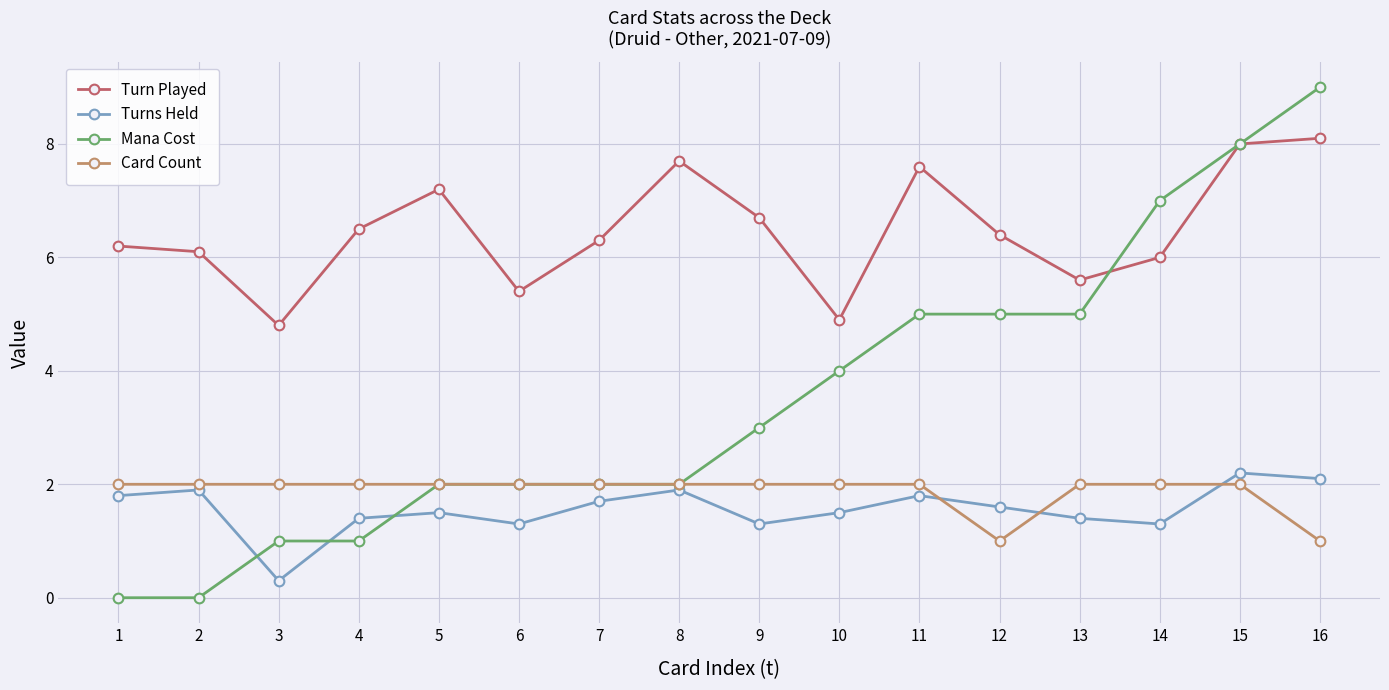

The value of Turn Played at 16 is 11.2. True or false?

False